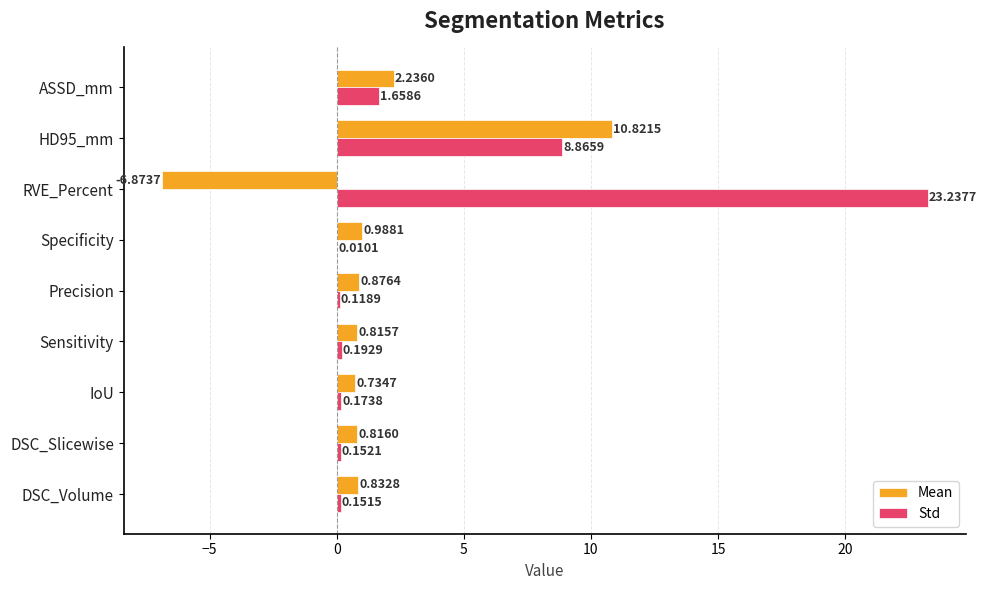

At which category is the sum across all series the highest?

HD95_mm